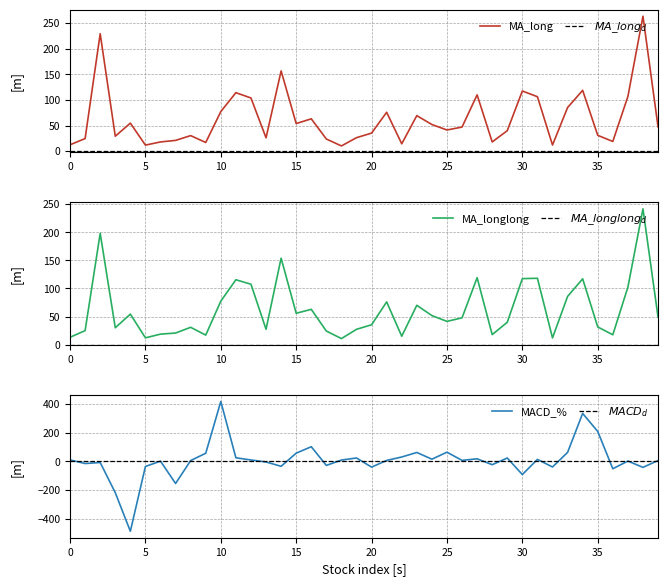

Is this an area chart (filled region under the line)?

No